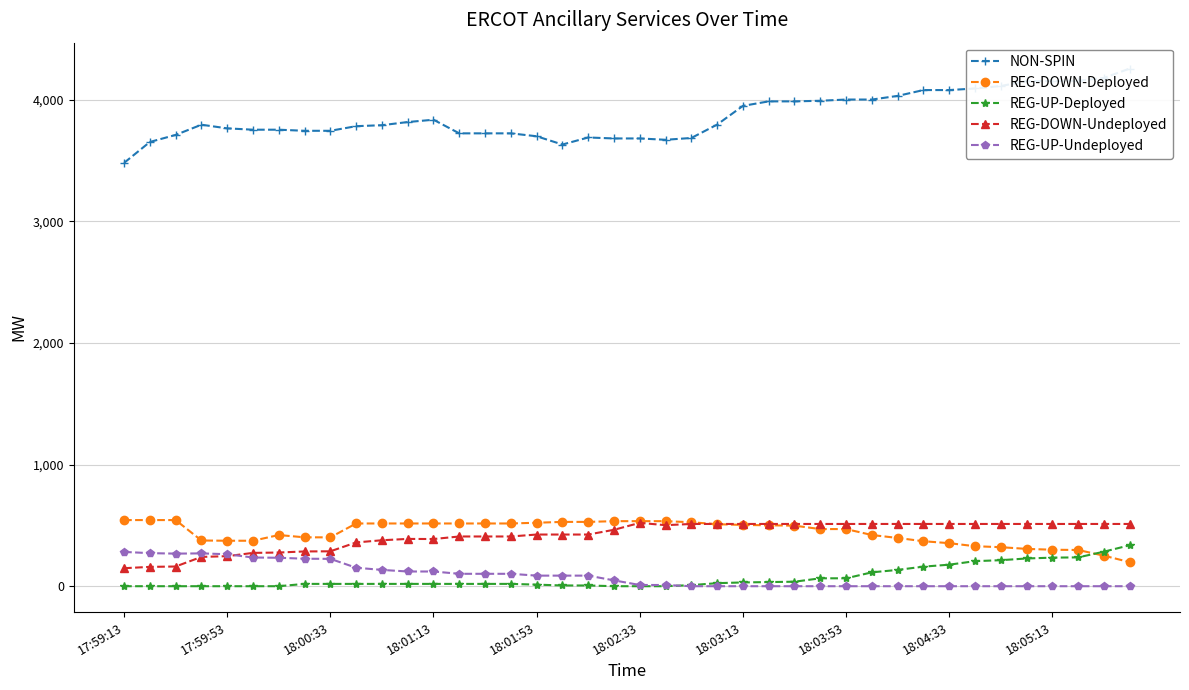

What is the maximum value for REG-UP-Undeployed?

282